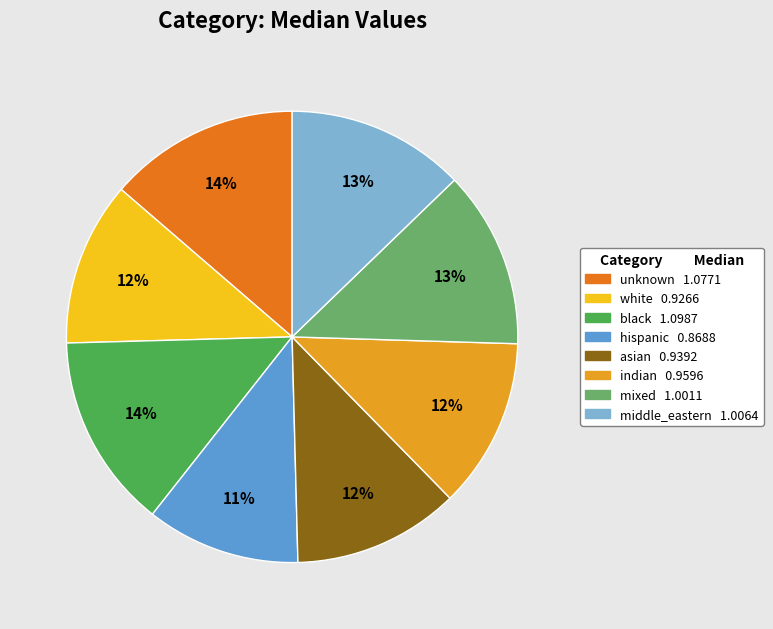

To the nearest percent, what percentage of the pie is hispanic?

11%